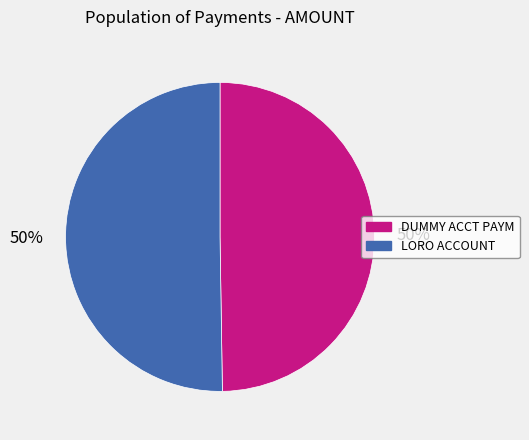

To the nearest percent, what percentage of the pie is DUMMY ACCT PAYM?

50%